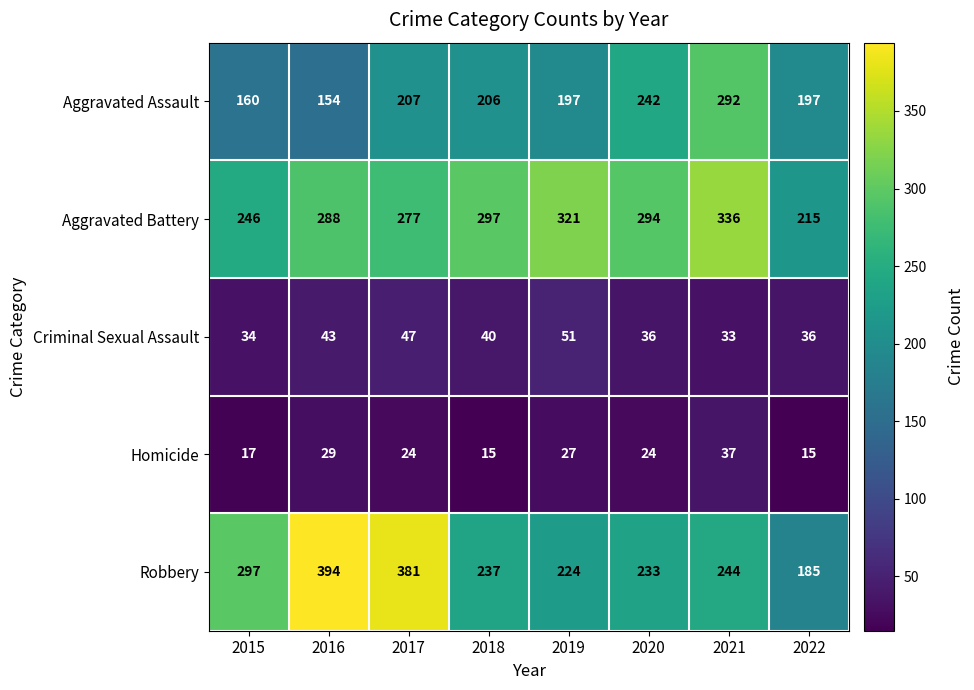

Count the number of data series in this chart.

5